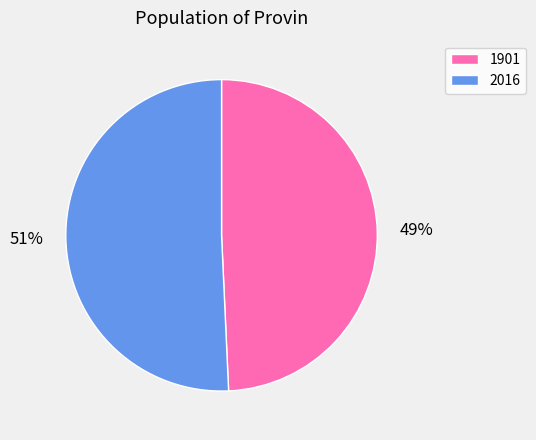

To the nearest percent, what is the average slice percentage?

50%